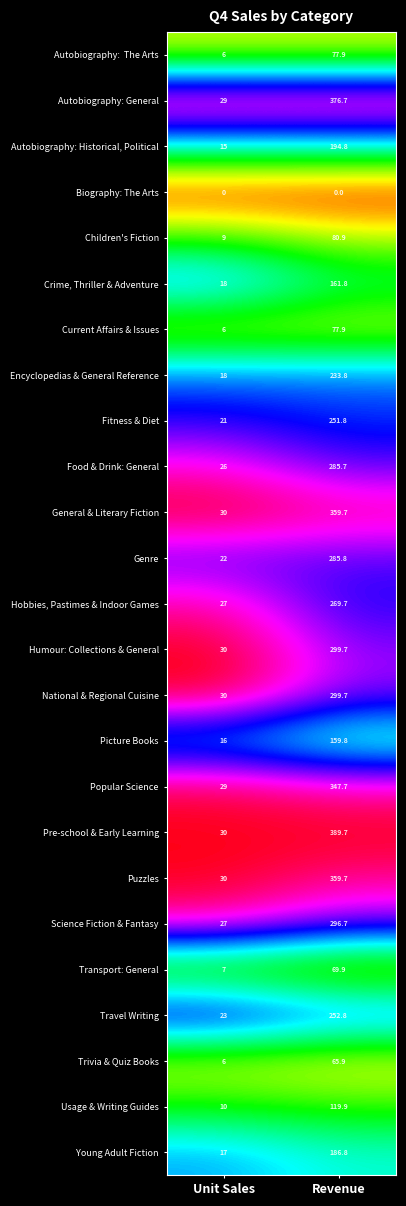

What is the total value across all series at Unit Sales?

482.0